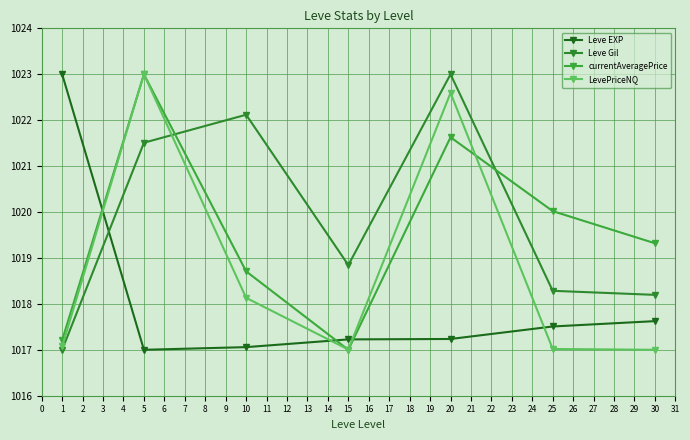

What is the value of the Leve EXP point at the 2nd from the left?

1017.0